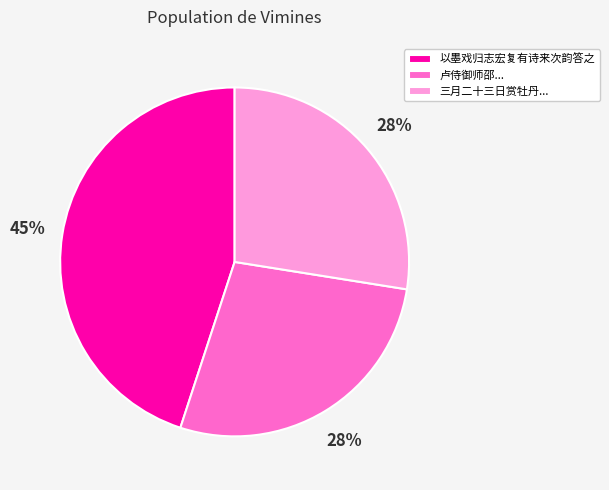

How many segments does this pie chart have?

3